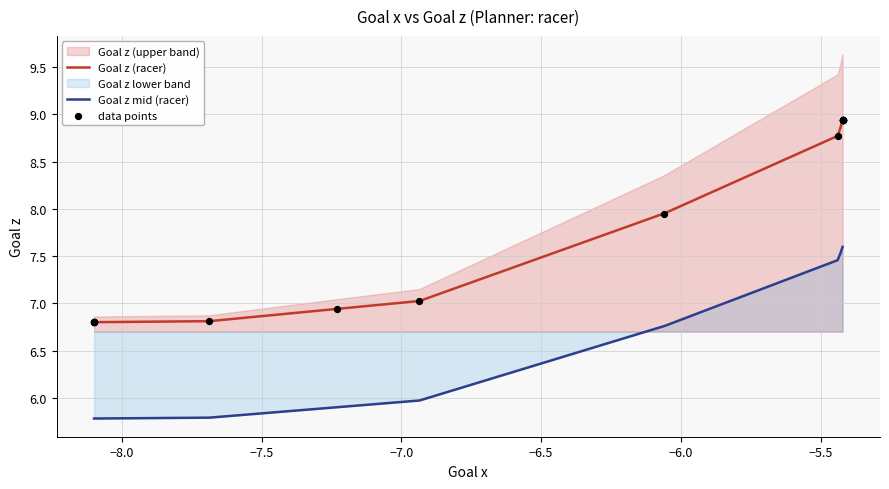

True or false: Goal z (racer) and Goal z mid (racer) cross at least once.

False